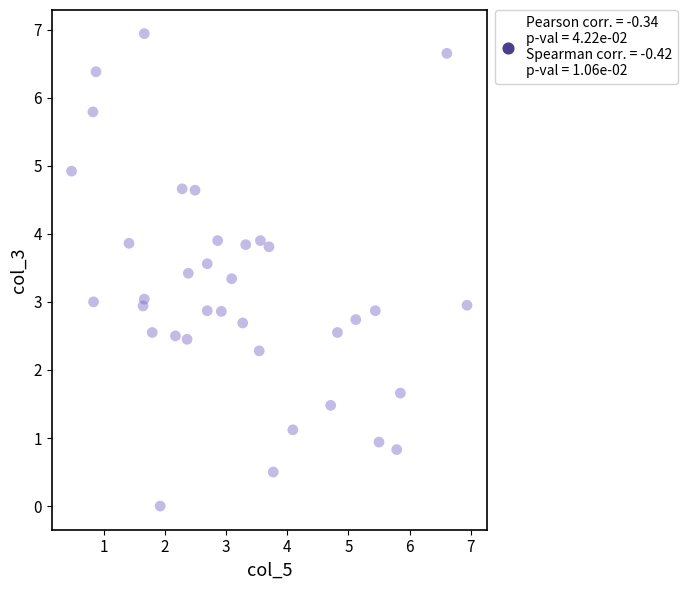

What is the range of X values (max minus min)?

6.5